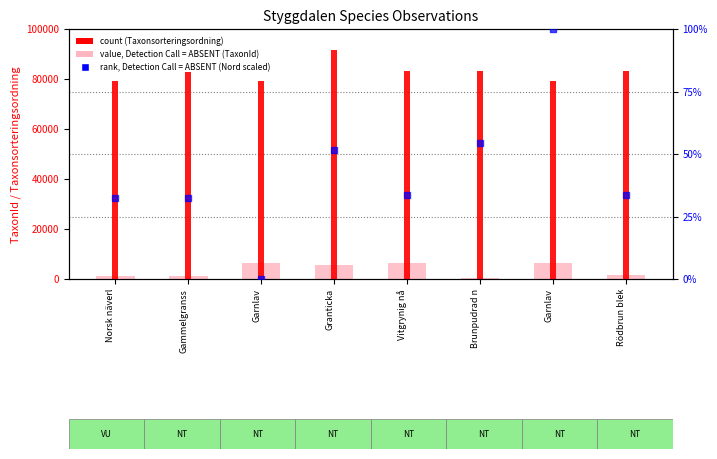

At how many categories does at least one series exceed 38754?

8